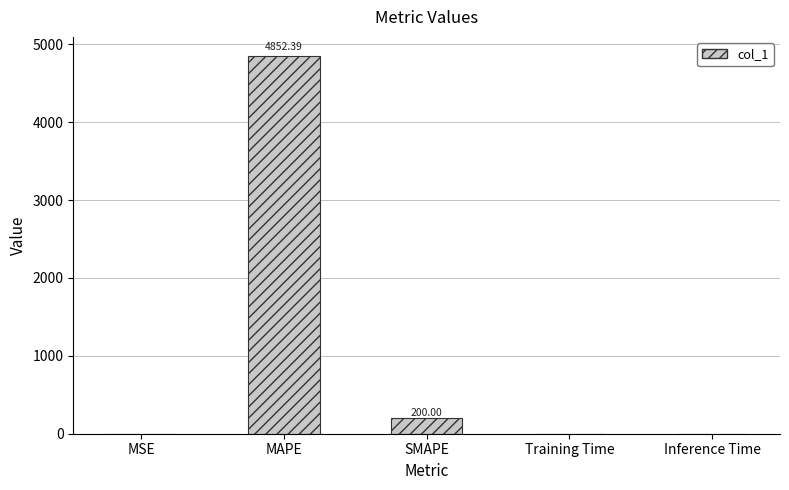

Where is the data nearest to the value 2426?

SMAPE